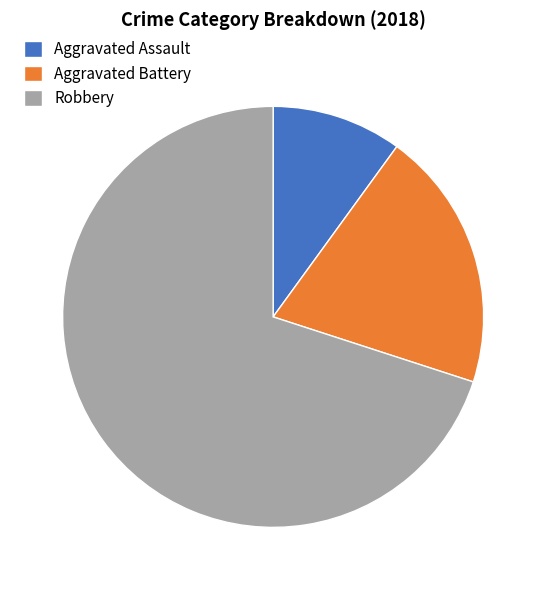

What is the largest slice in the pie chart?

Robbery